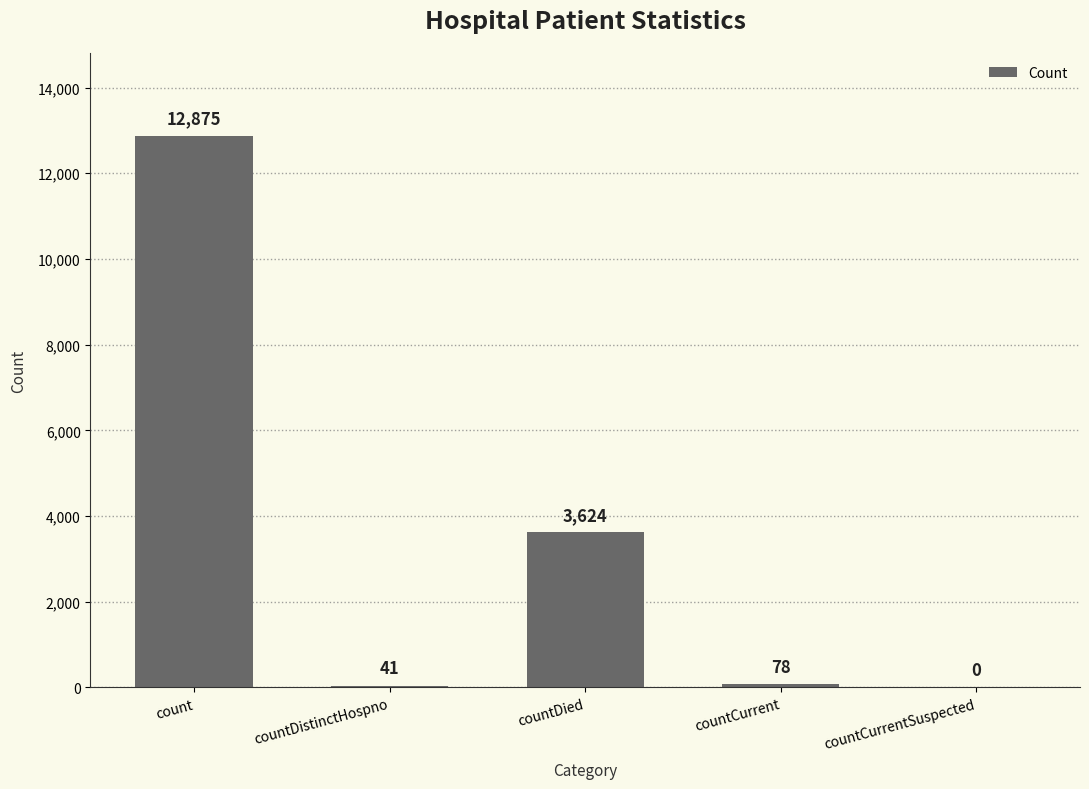

The chart shows a value of 3624 at countDied. True or false?

True